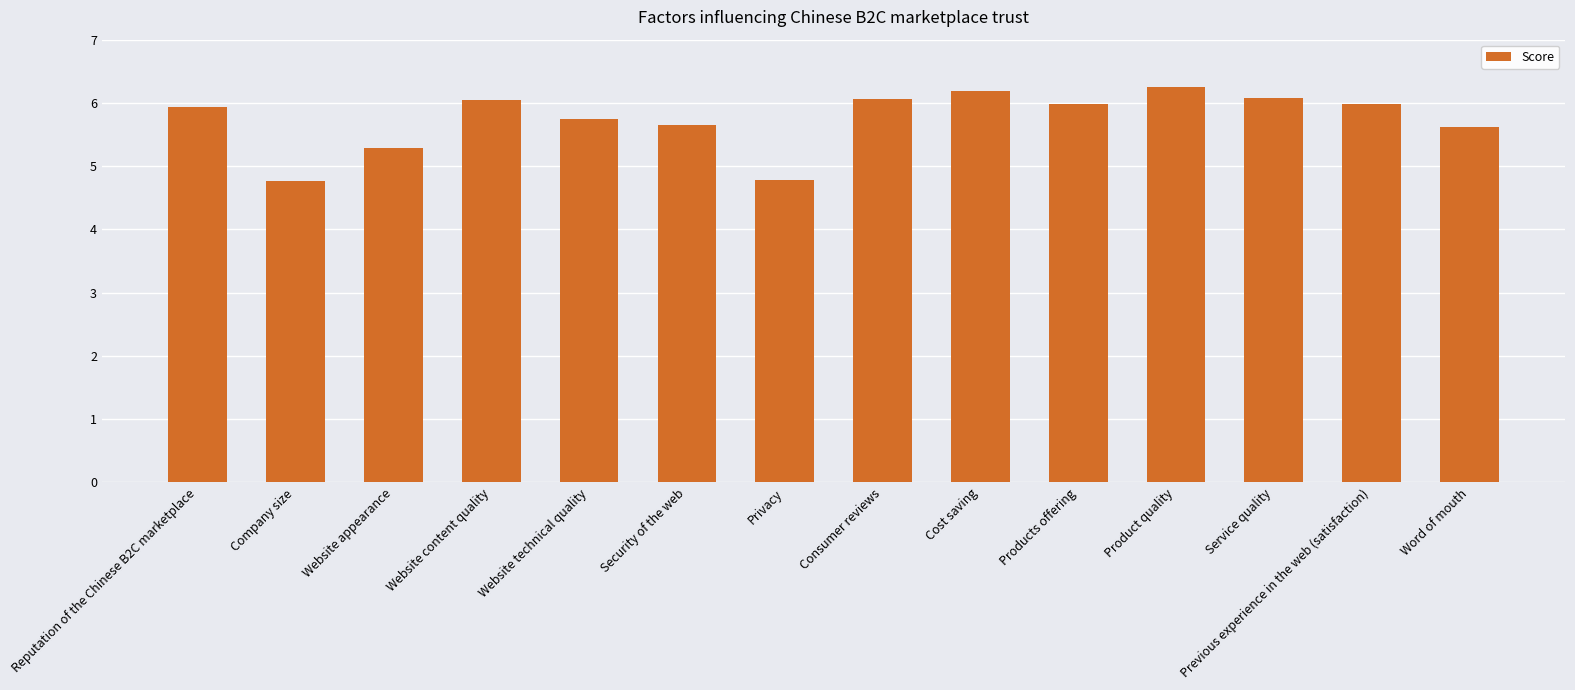

Read the value at Consumer reviews.

6.1